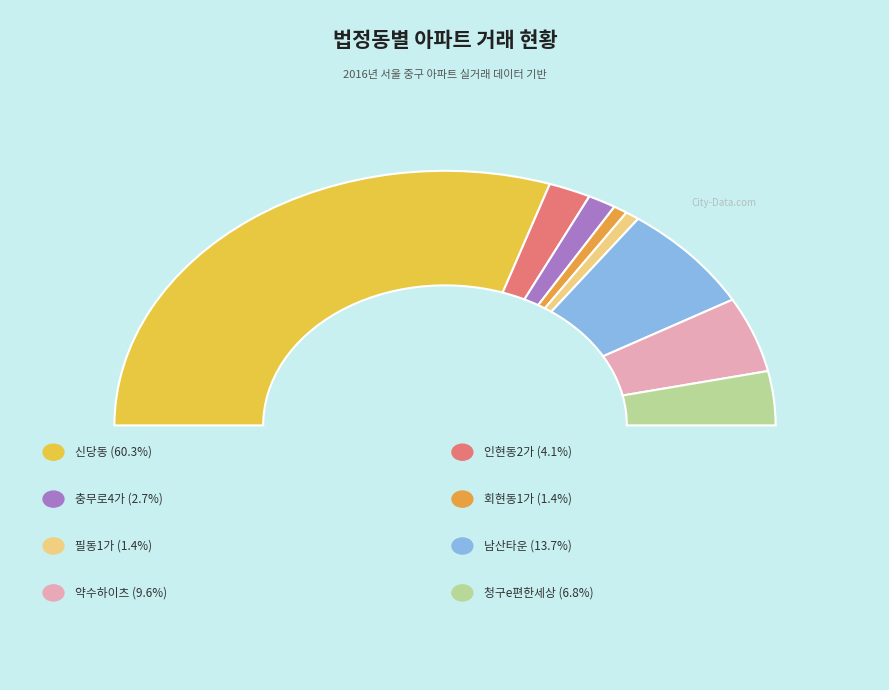

Is there a majority slice in this chart?

Yes